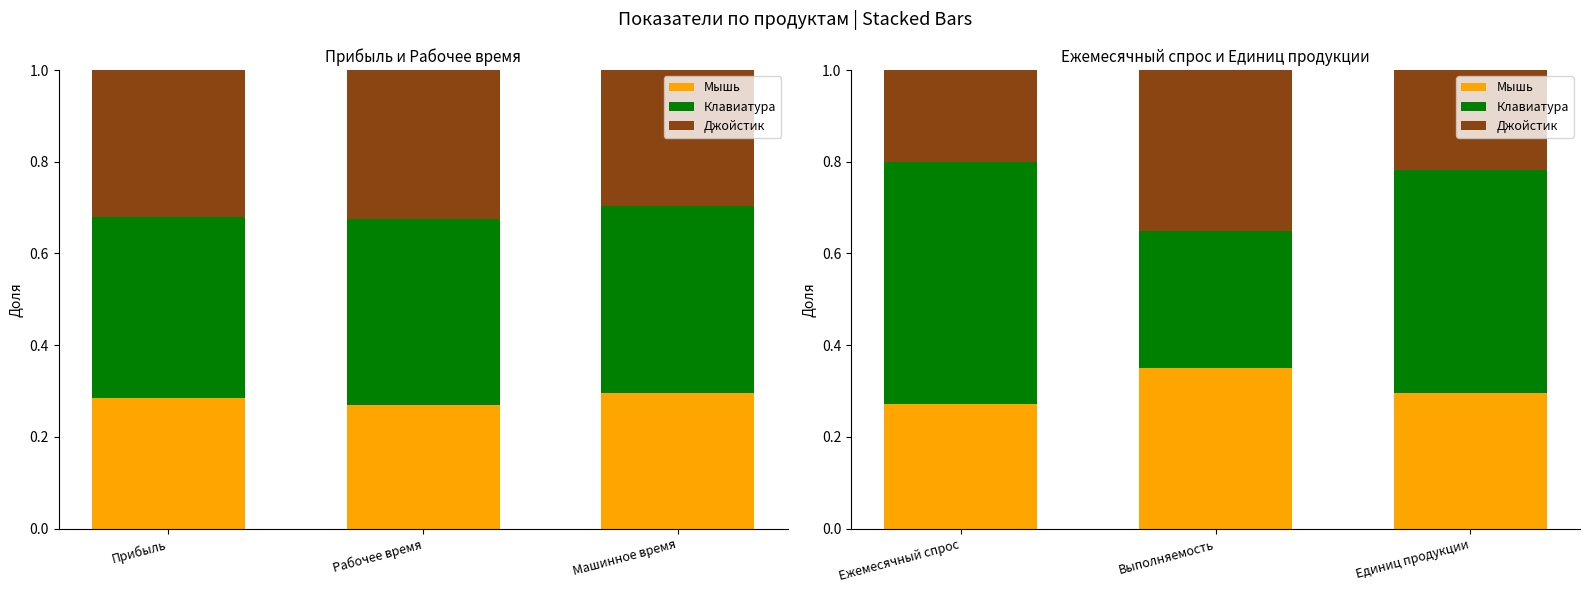

The value of Мышь at Ежемесячный спрос is 0.3. True or false?

True